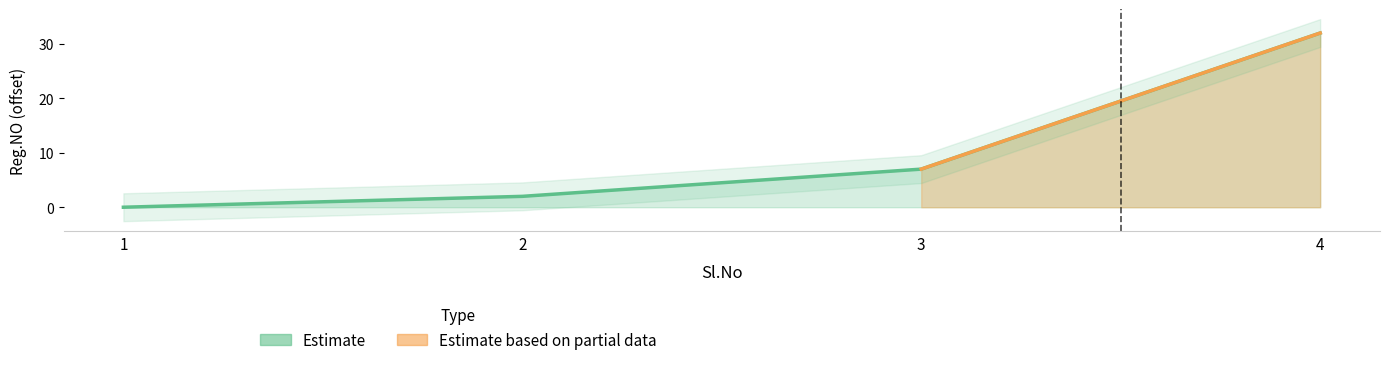

Is it true that the value at 2 is 1?

False